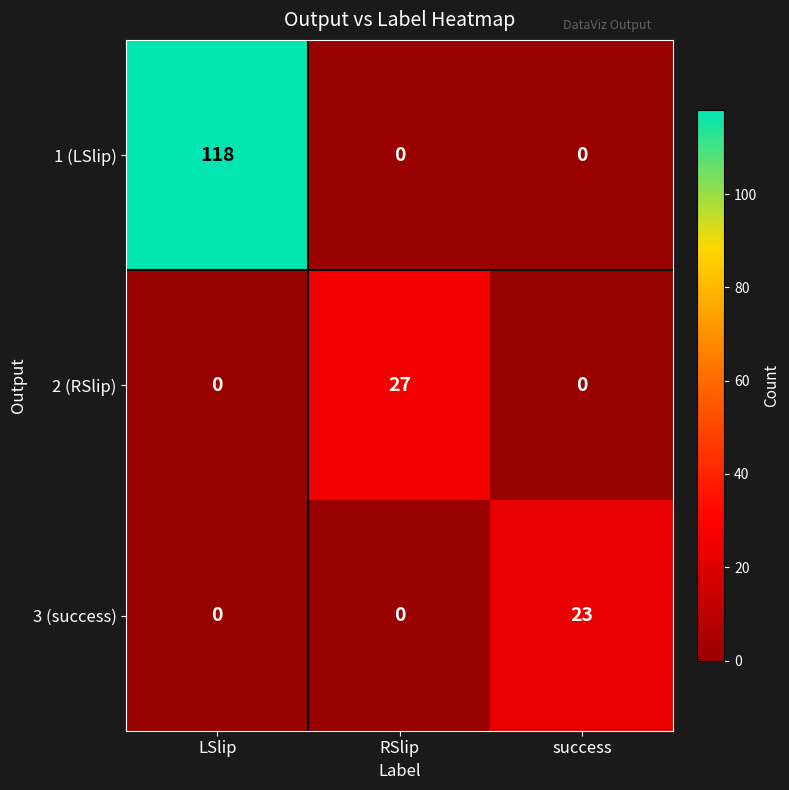

Which series has the largest total across all categories?

1 (LSlip)